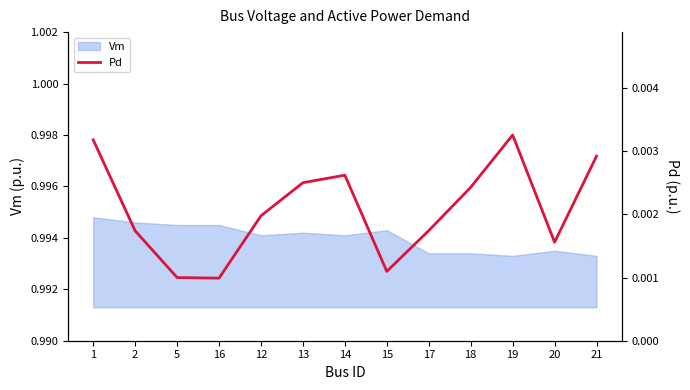

How many points are higher than both their immediate neighbors (excluding endpoints)?

2